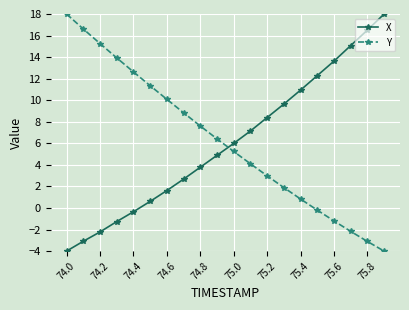

What is the lowest value of the X series?

-4.0